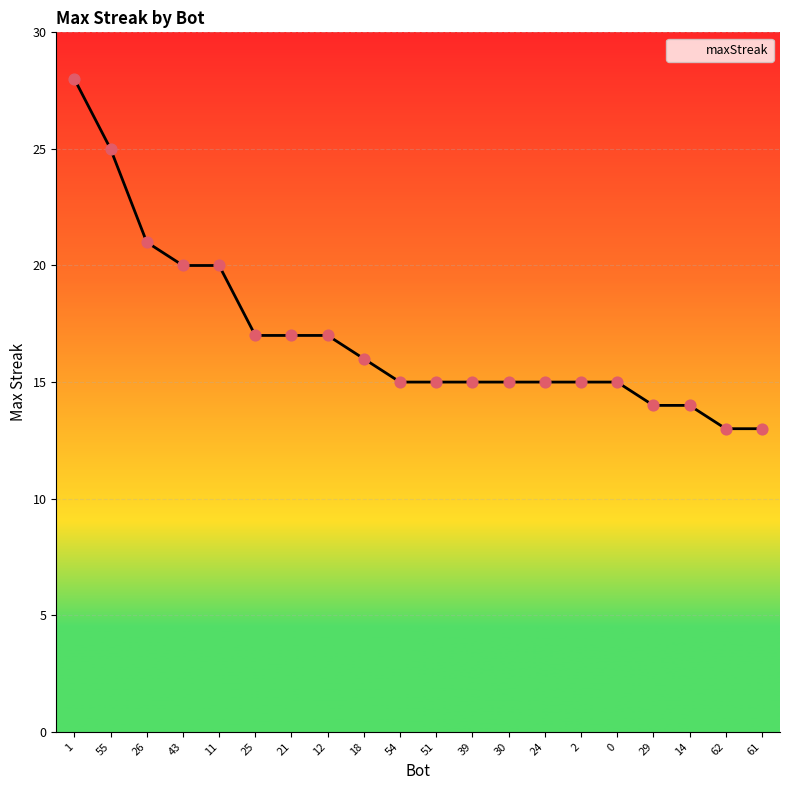

What is the ratio of the value at 55 to the value at 54?

1.7